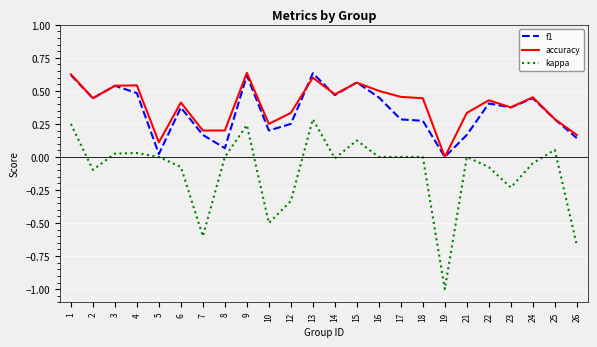

True or false: kappa has more than 2 points higher than both neighbors.

True